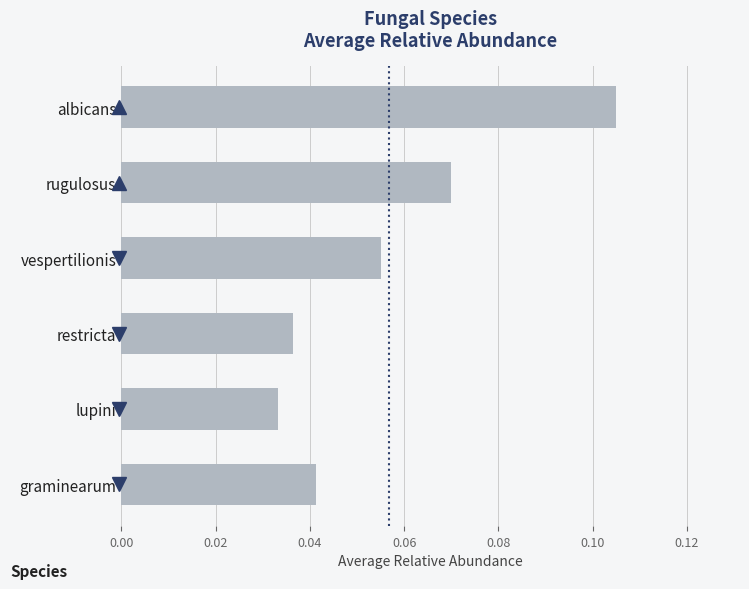

Rank the categories by value from lowest to highest.

lupini, restricta, graminearum, vespertilionis, rugulosus, albicans